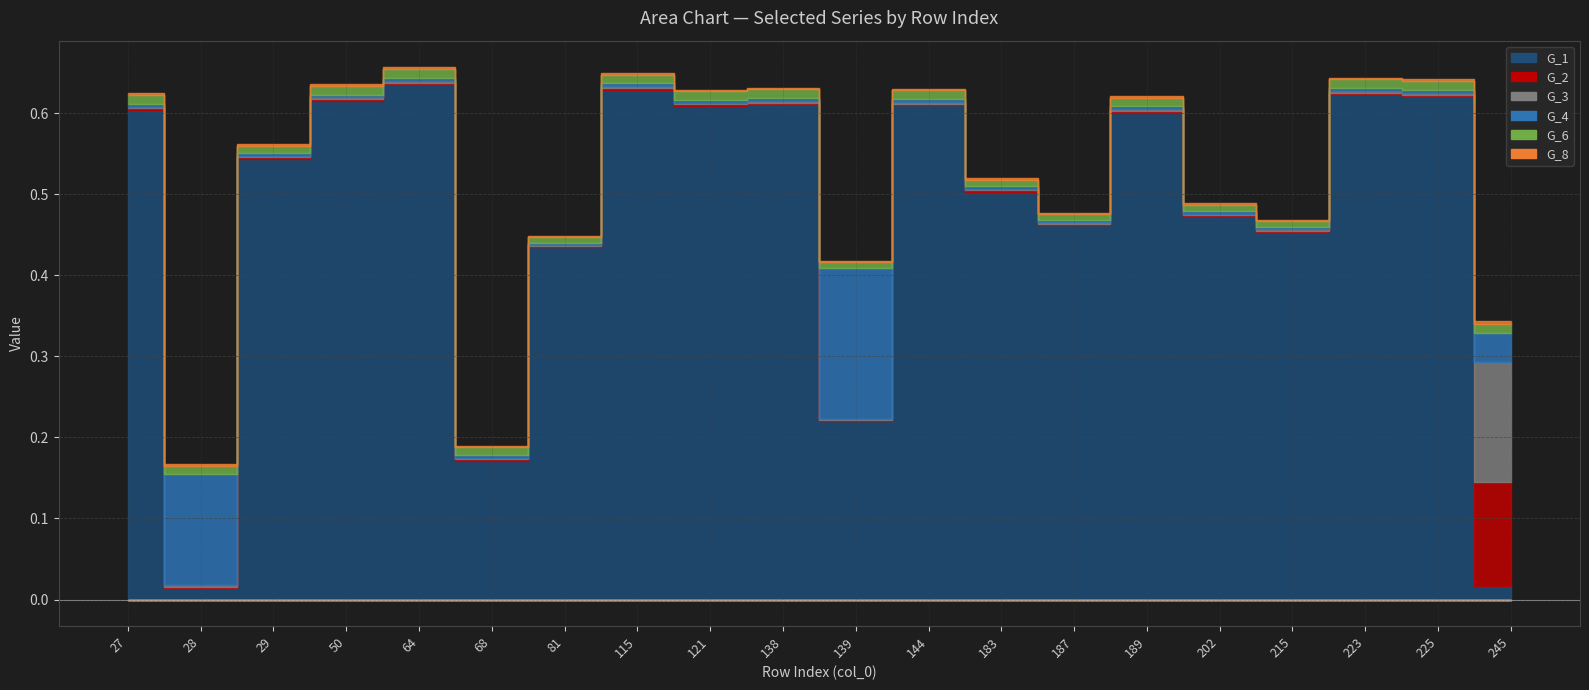

Which series changed the most between 183 and 187?

G_1